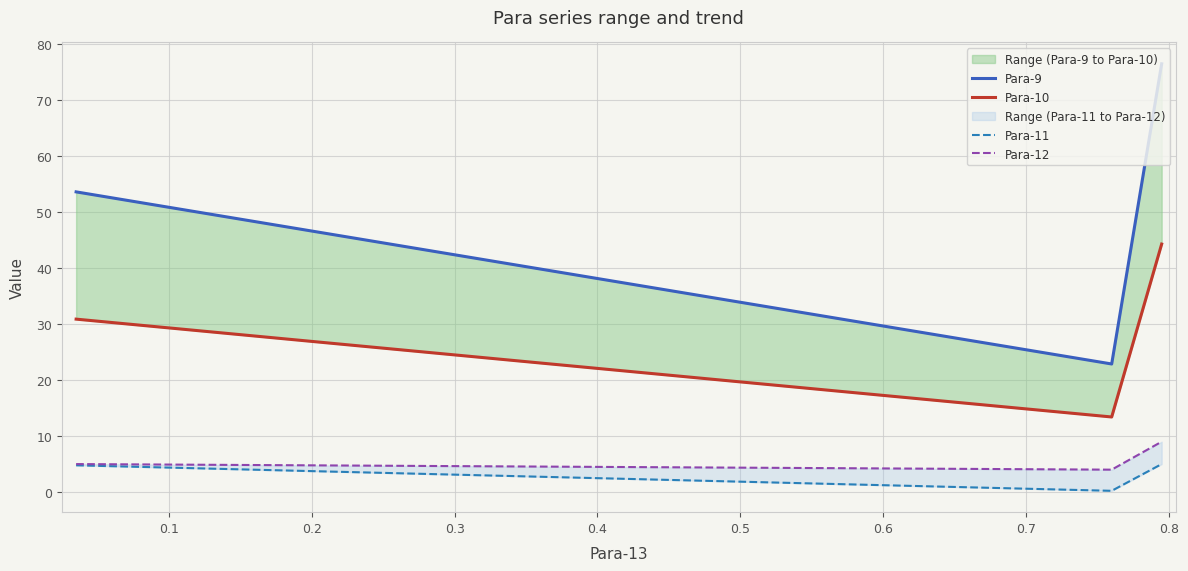

At 0.2, list the series in order from largest to smallest.

Para-9, Para-10, Para-12, Para-11